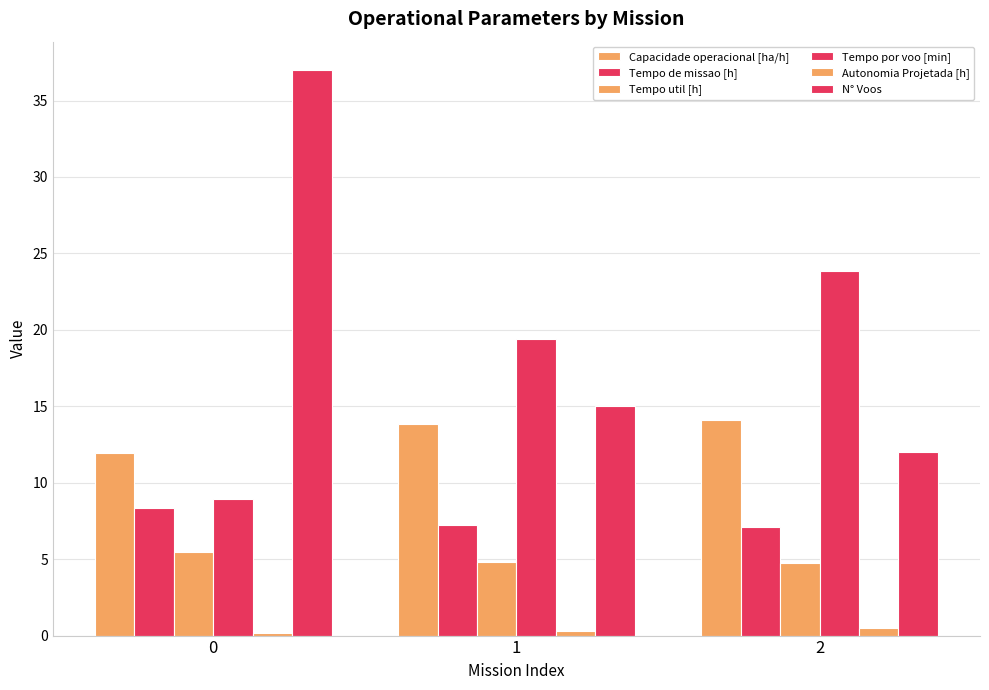

How many bars are there in total?

18